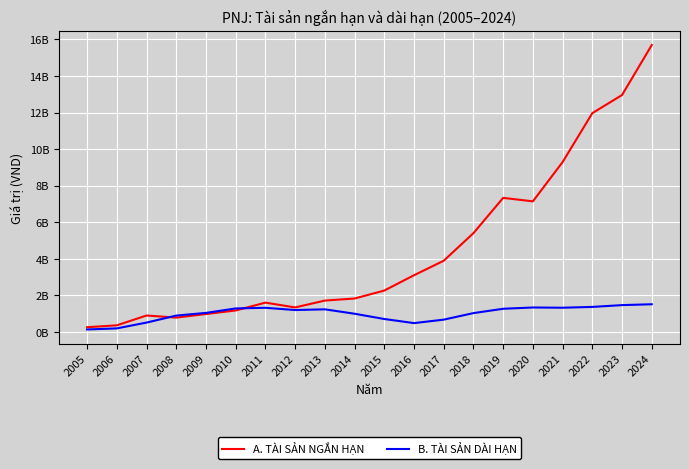

Rank the categories by B. TÀI SẢN DÀI HẠN value from lowest to highest.

2005, 2006, 2016, 2007, 2017, 2015, 2008, 2014, 2018, 2009, 2012, 2013, 2019, 2010, 2011, 2021, 2020, 2022, 2023, 2024